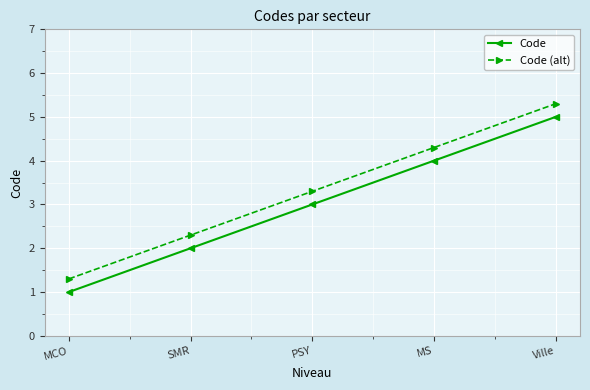

True or false: Code has more than 1 interior local peaks.

False